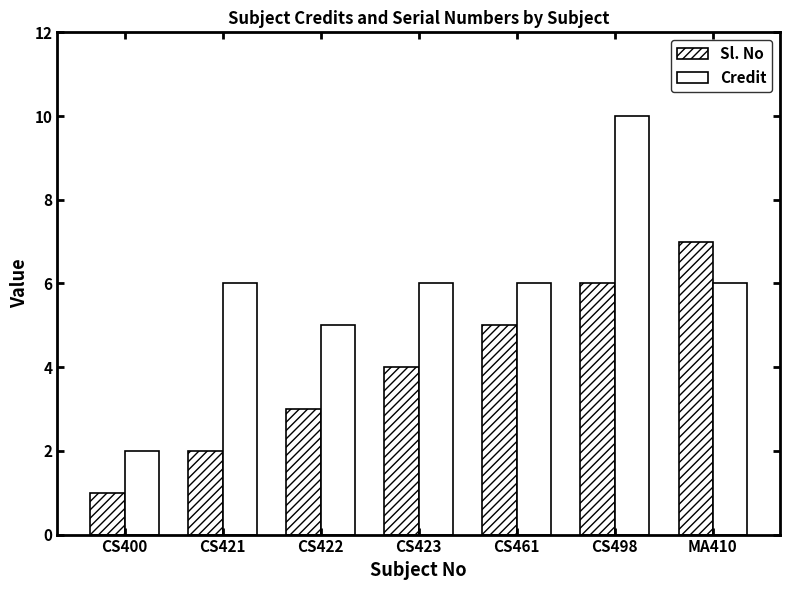

How many bars are there in total?

14